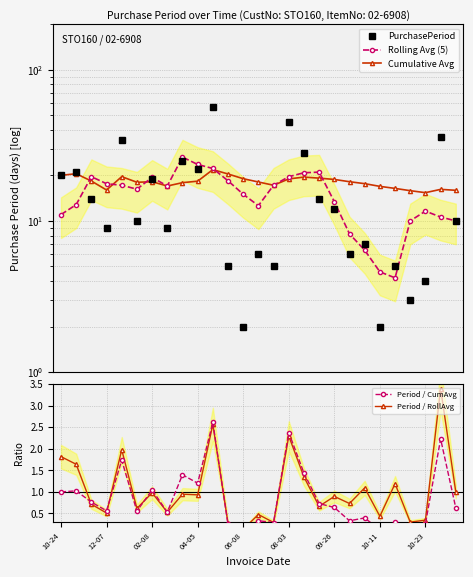

True or false: Rolling Avg (5) has a value of 26.1 at 06-08.

False